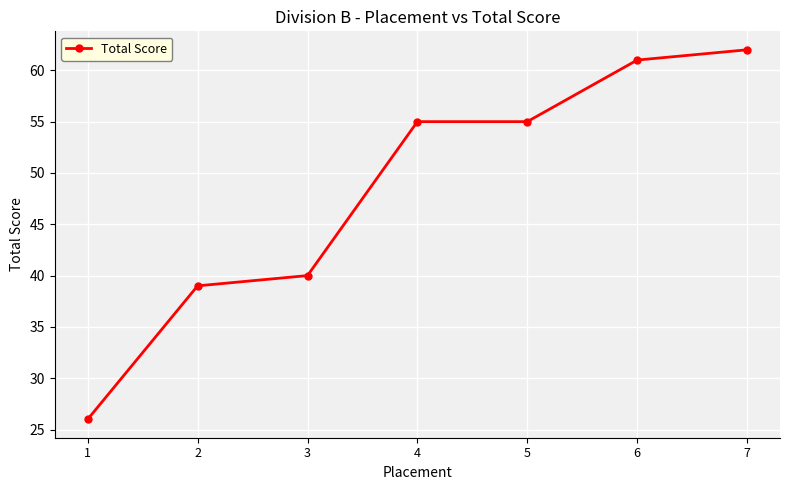

Which label corresponds to the smallest value in the chart?

1